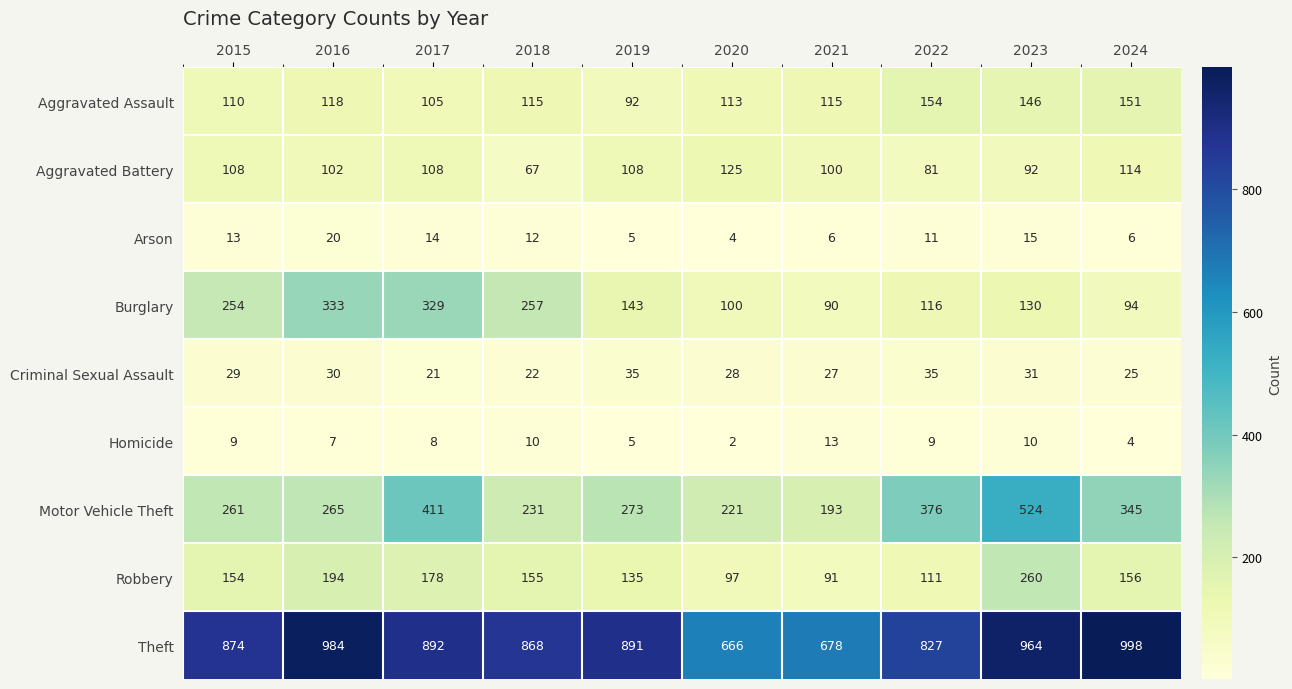

Which series has the widest spread of values?

Theft